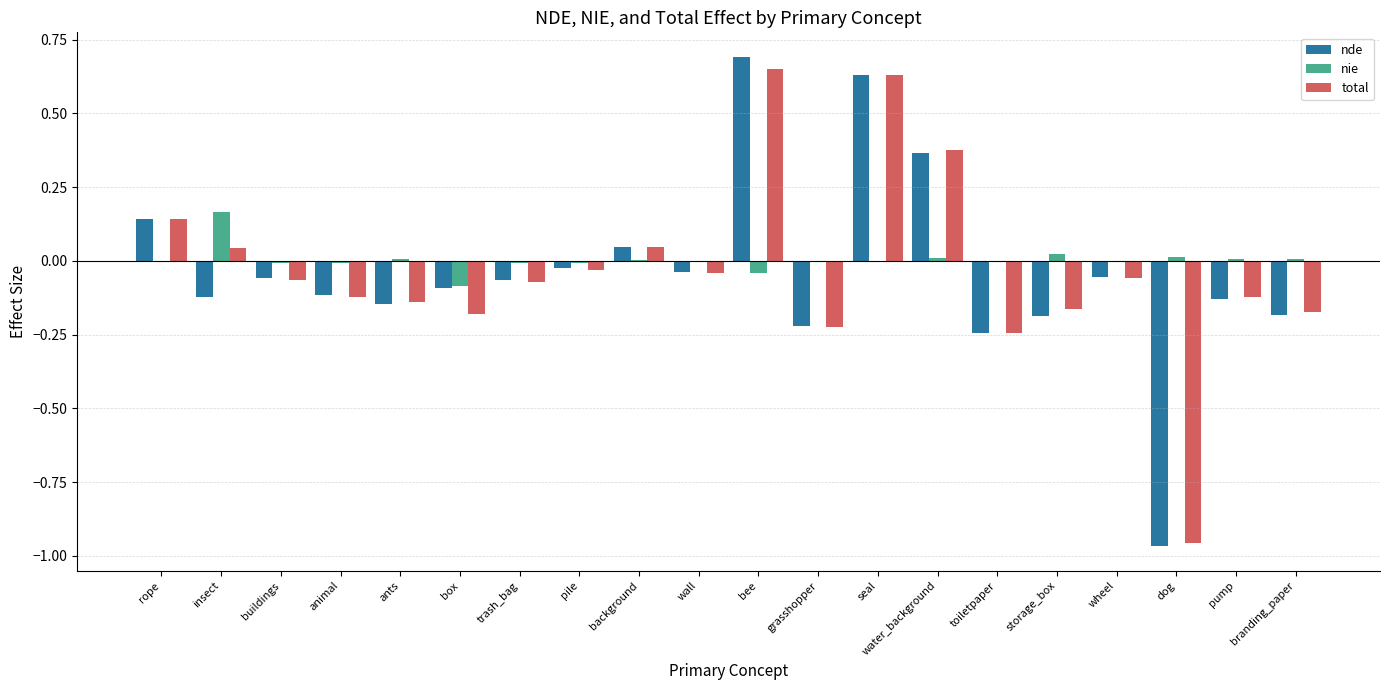

Between background and bee, which series saw the biggest shift?

nde